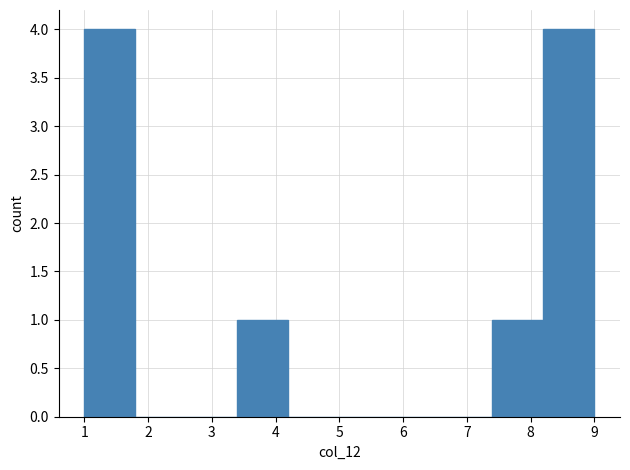

Reading left to right, list every bar in this chart as the range it spans on the x-axis followed by its height. The values are not printed on the chart, so give them approximately, as read against the axis.

1.0 to 1.8: 4
1.8 to 2.6: 0
2.6 to 3.4: 0
3.4 to 4.2: 1
4.2 to 5.0: 0
5.0 to 5.8: 0
5.8 to 6.6: 0
6.6 to 7.4: 0
7.4 to 8.2: 1
8.2 to 9.0: 4